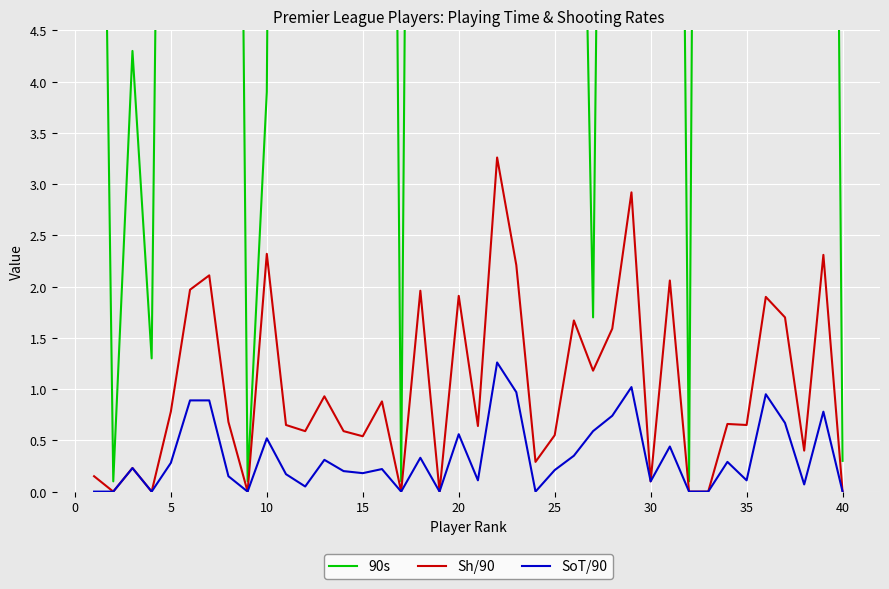

The Sh/90 series shows 0.1 at 25. True or false?

False